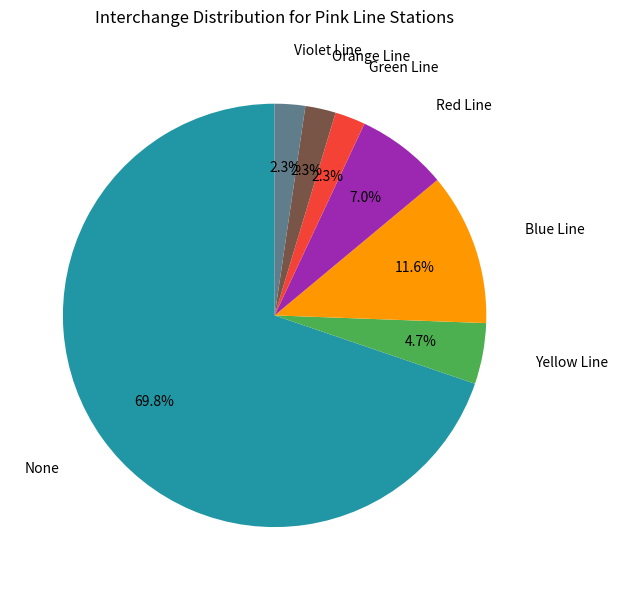

Combined, what portion of the pie is Yellow Line and Green Line?

7.0%